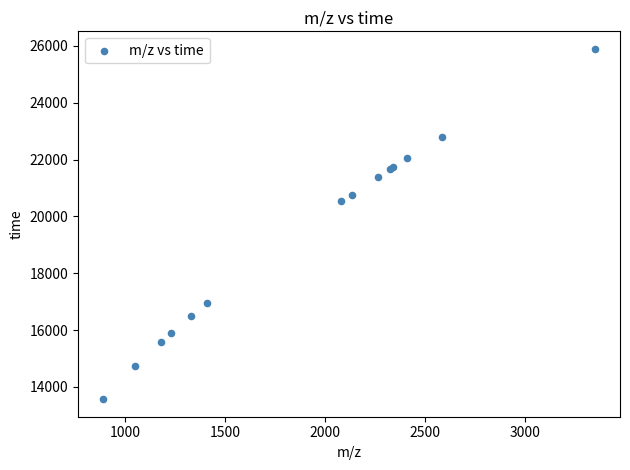

What Y value in the scatter plot is closest to 19732?

20526.2